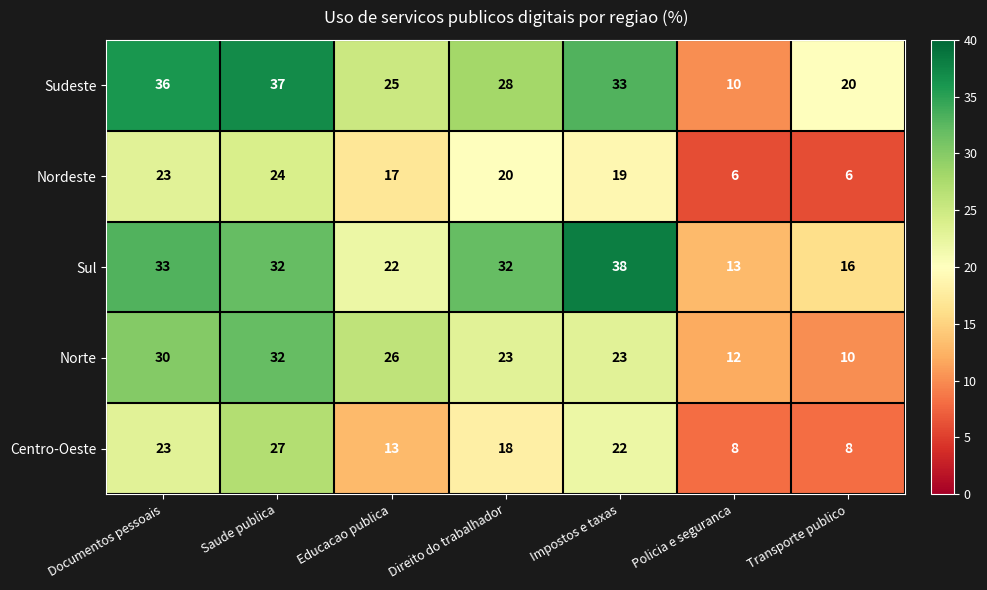

Which series has the largest total across all categories?

Sudeste